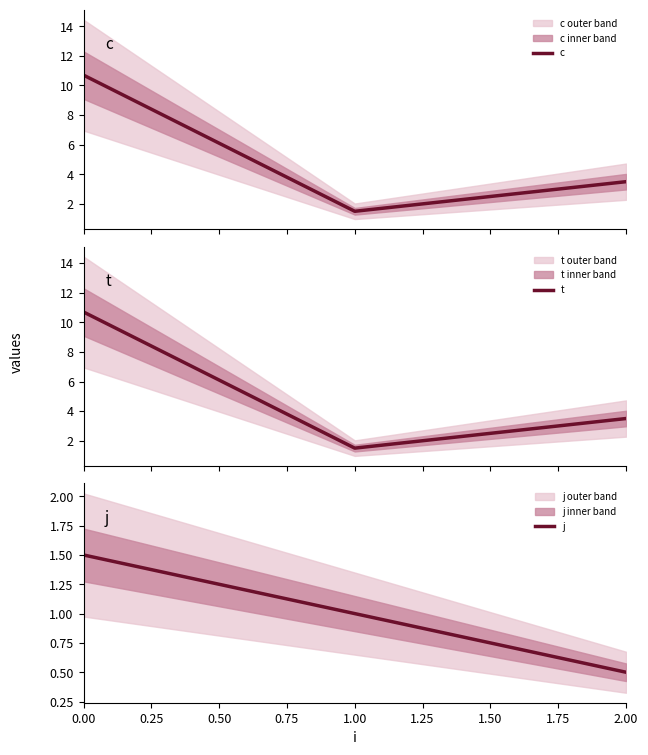

What is the sum of all c values?

15.7